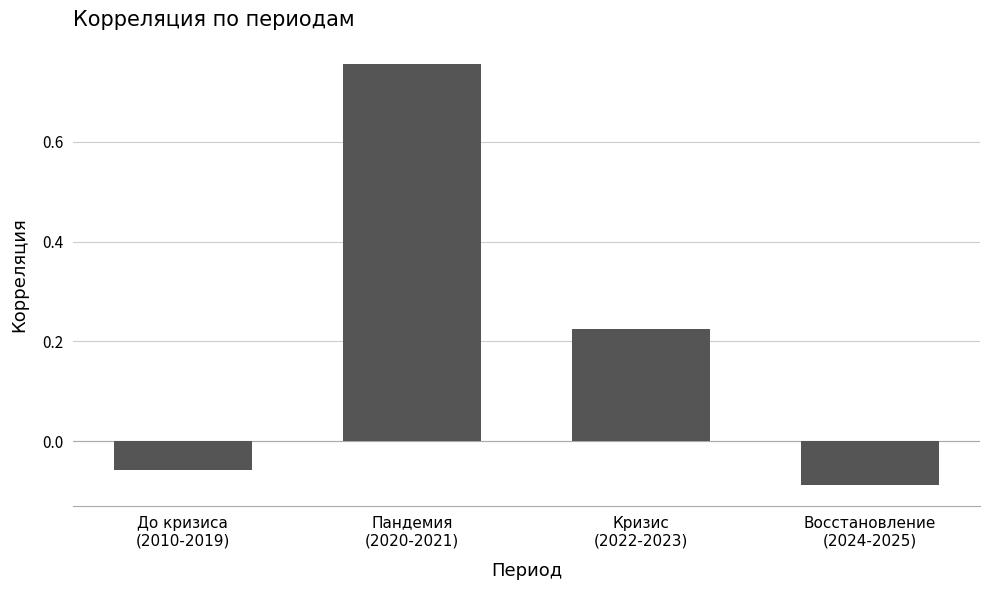

True or false: the data shows 0.2 at Пандемия
(2020-2021).

False